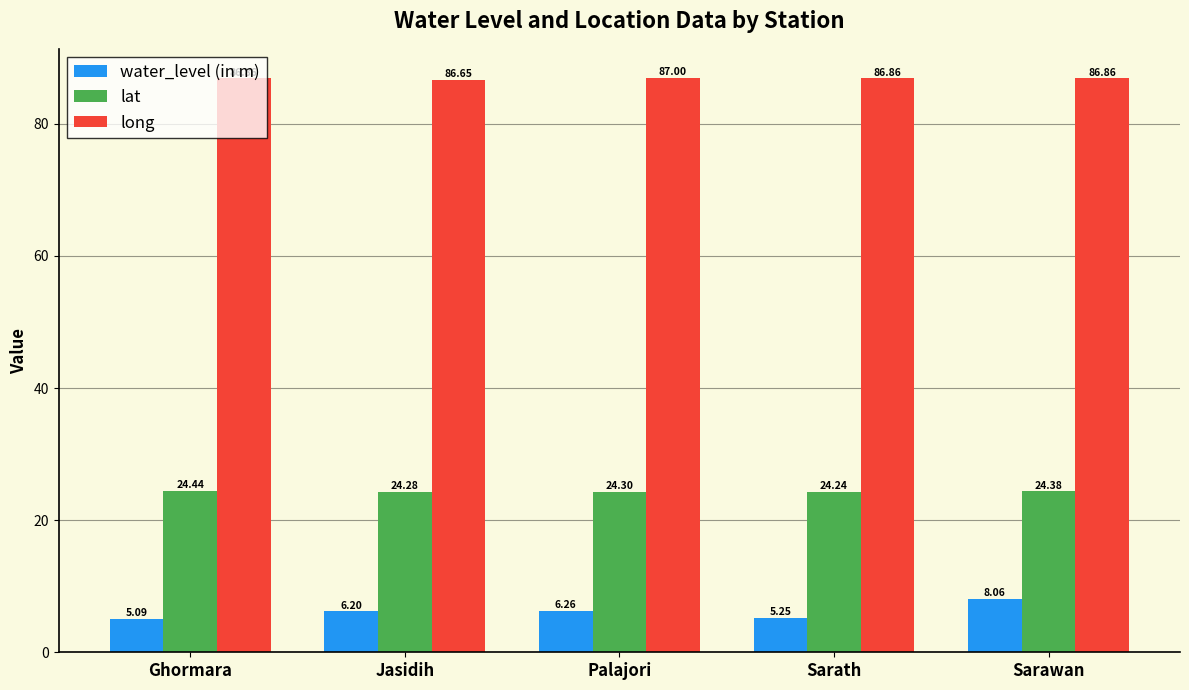

What is the value of the long bar at the 5th from the left?

86.9